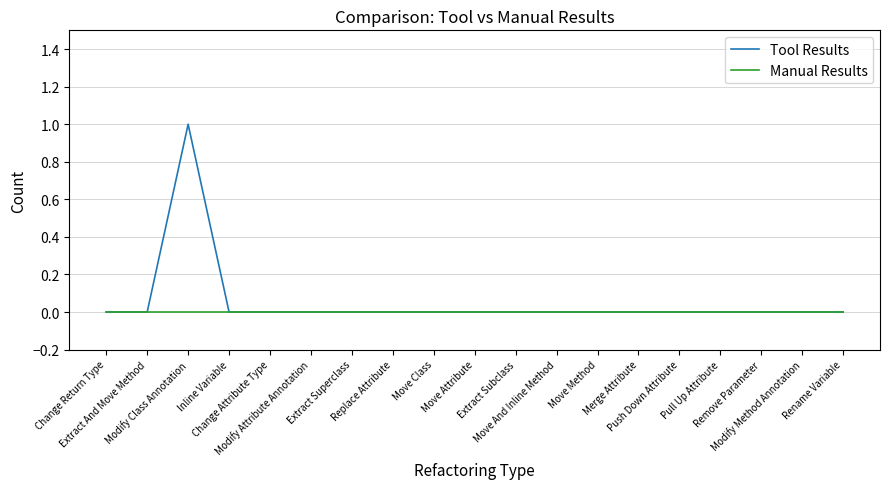

List the series in order of their peak value, lowest first.

Manual Results, Tool Results